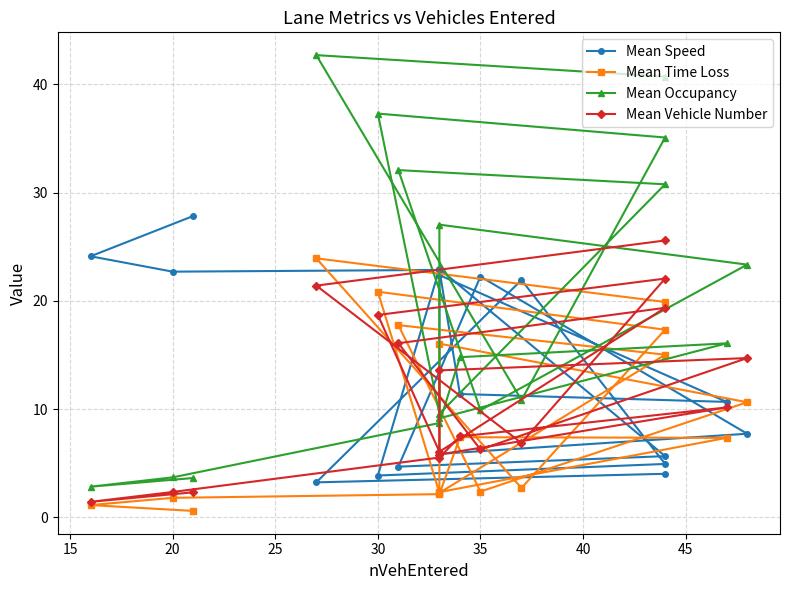

What is the maximum value shown in the chart?

42.7